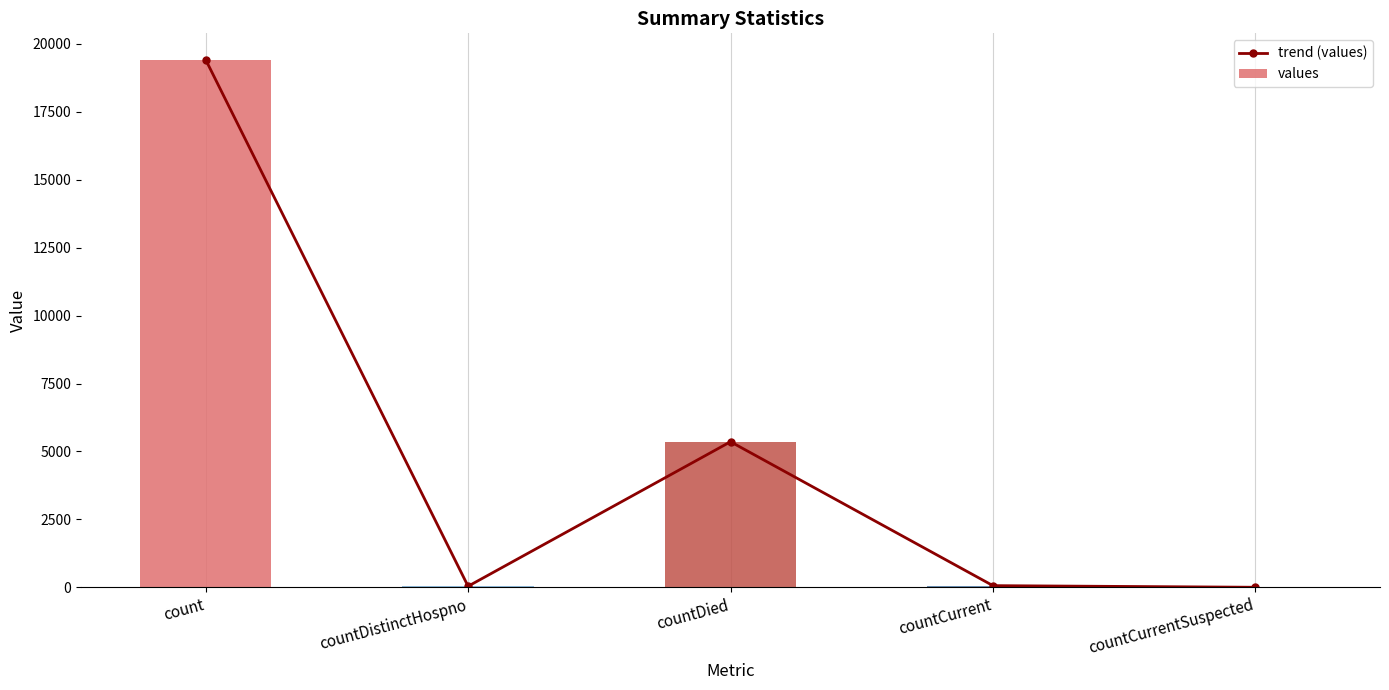

At how many categories does at least one series exceed 17480?

1